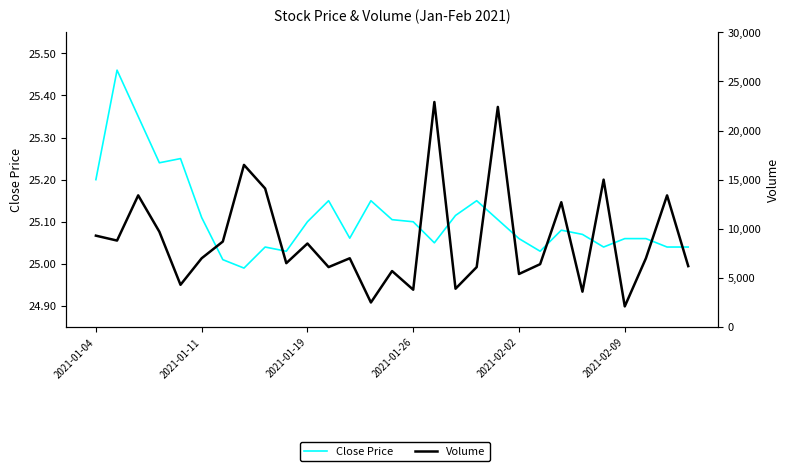

What is the difference between the highest and lowest values at 22?

12674.9